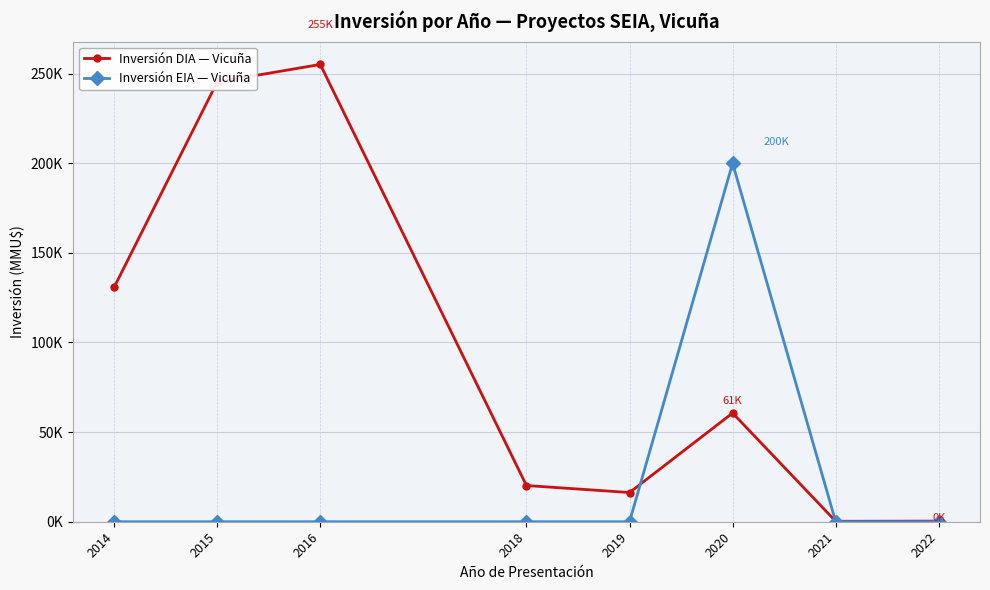

Between 2015 and 2021, which is larger?

2015